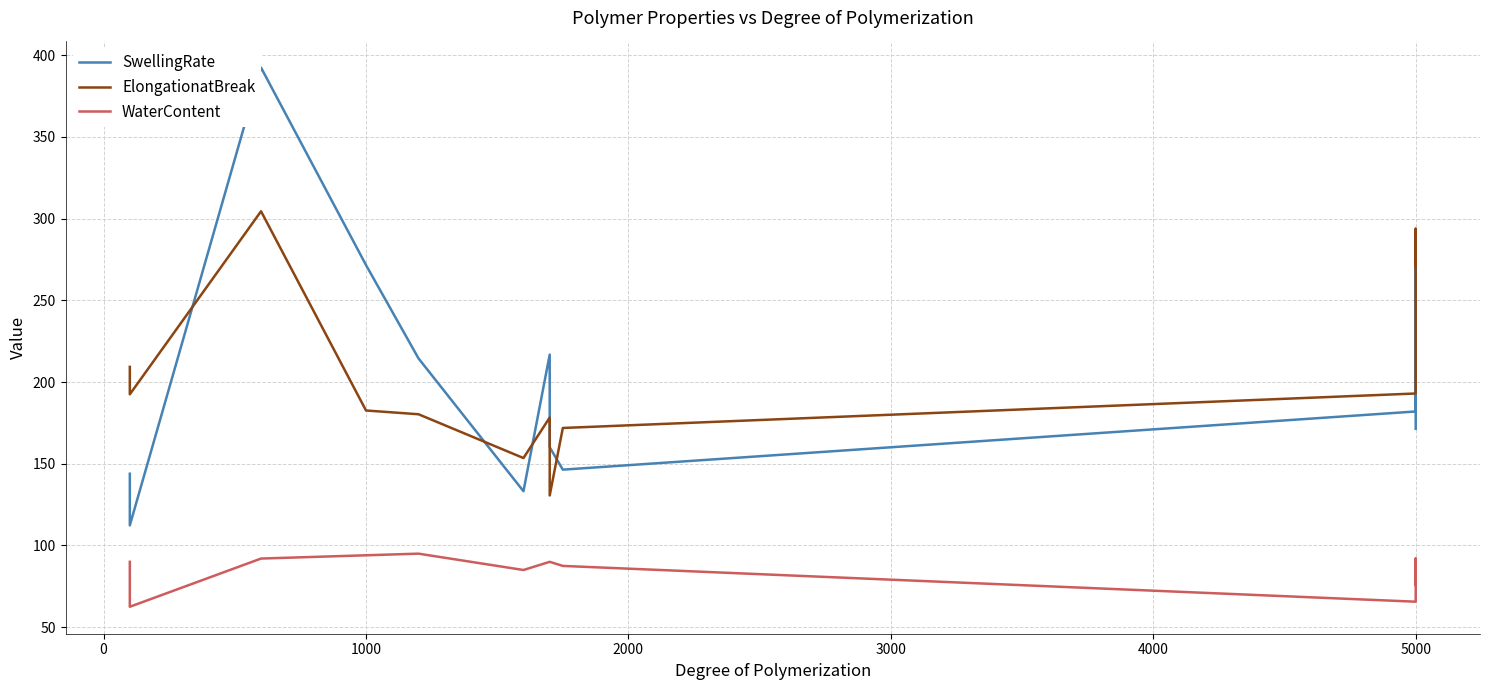

How many data points does each series have?

12